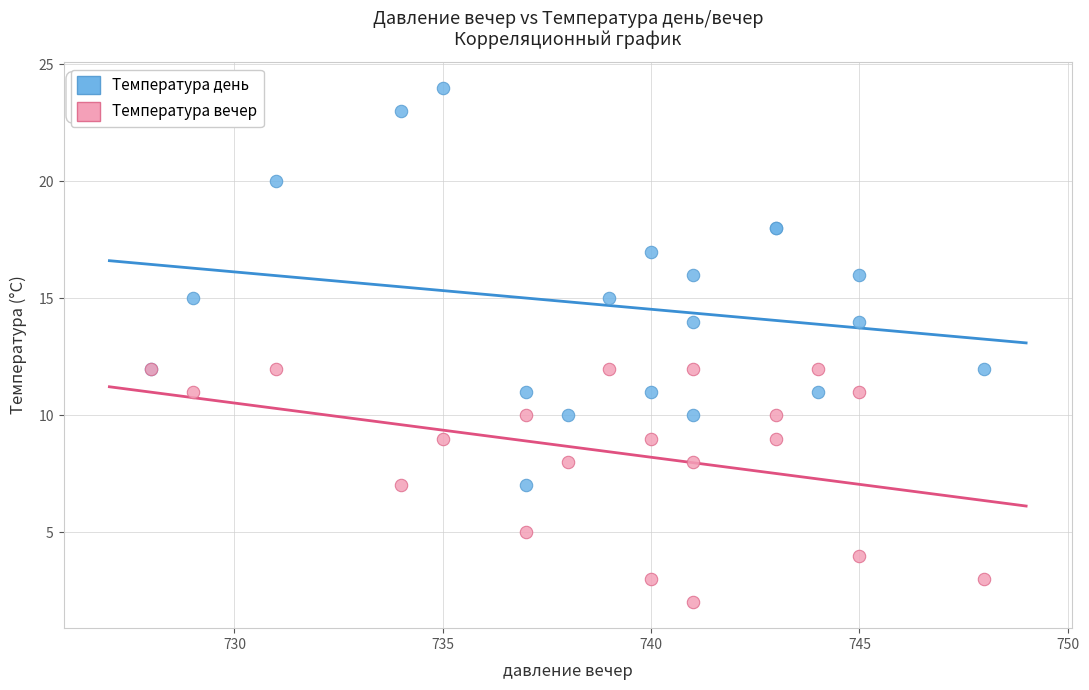

Which series has the widest spread of Y values?

Температура день